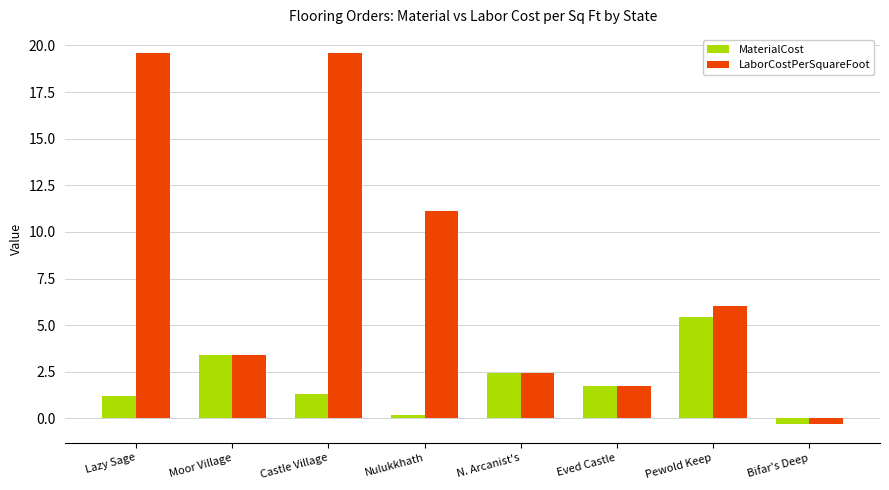

What is the average value of the MaterialCost series?

1.9